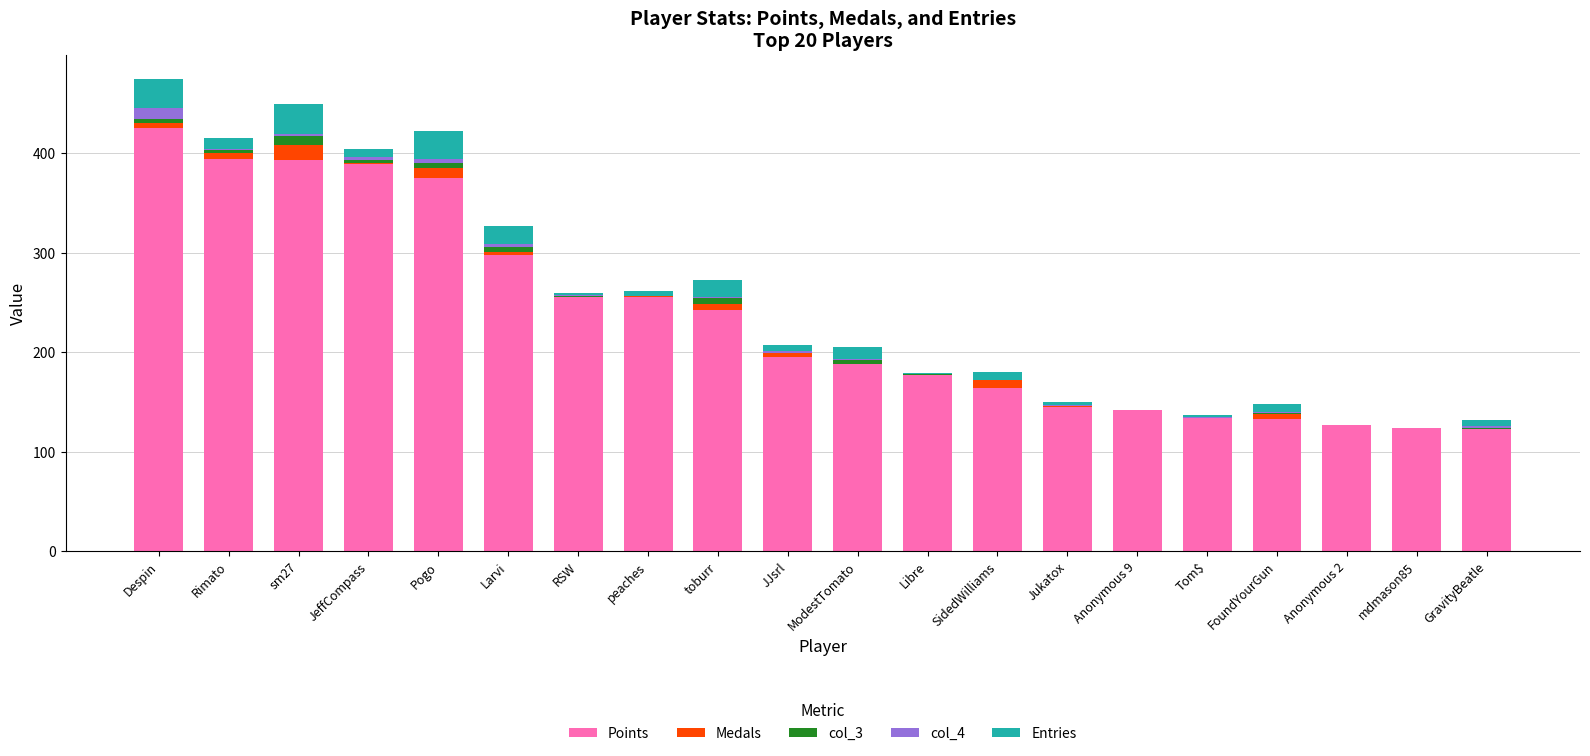

At which label does Points reach its peak?

Despin